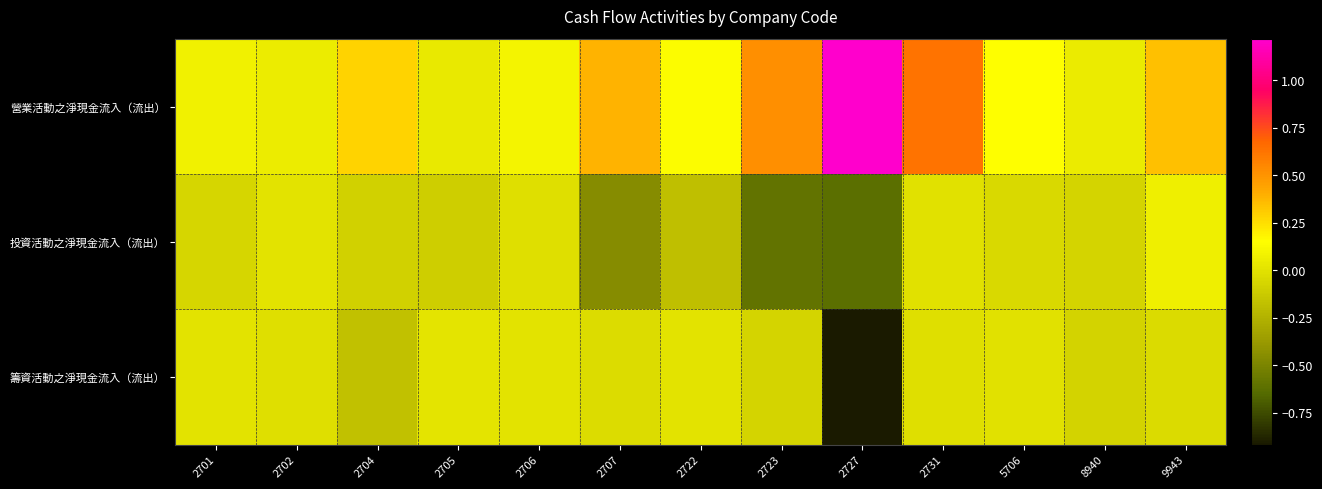

Between 2706 and 8940, which is larger?

2706